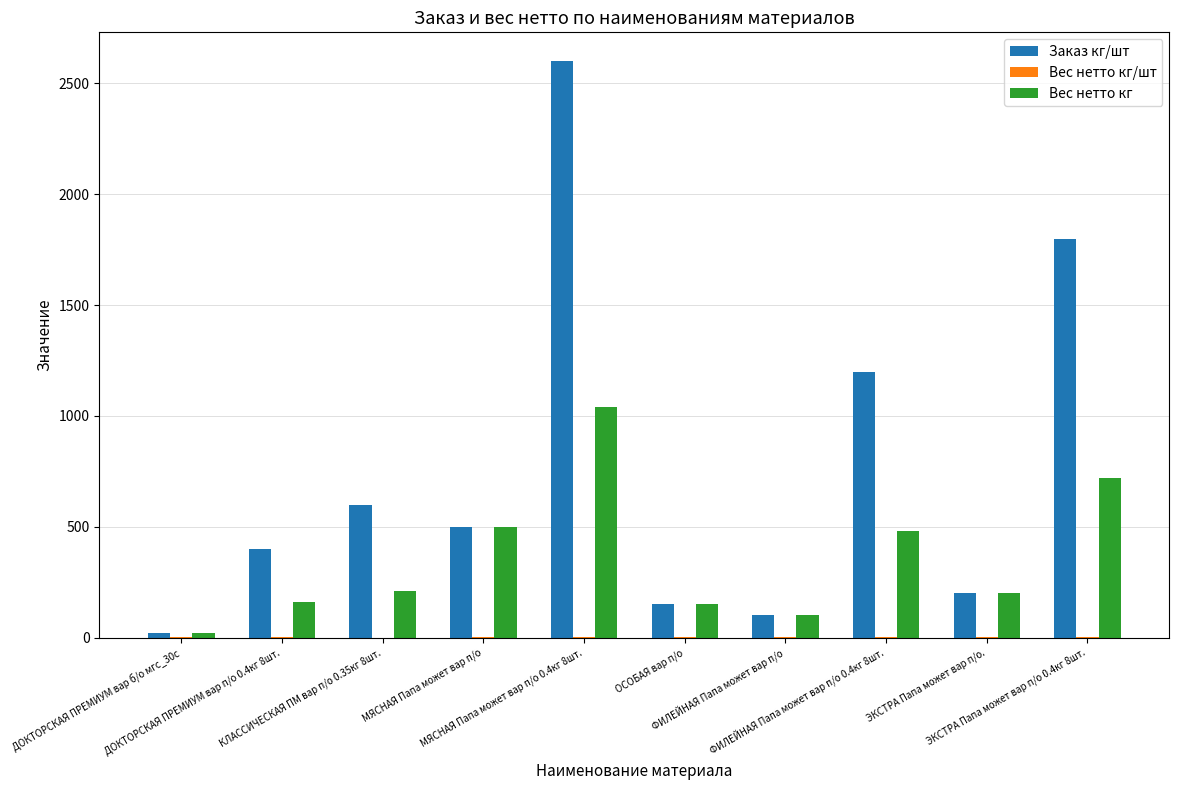

What is the sum of all Вес нетто кг values?

3580.0